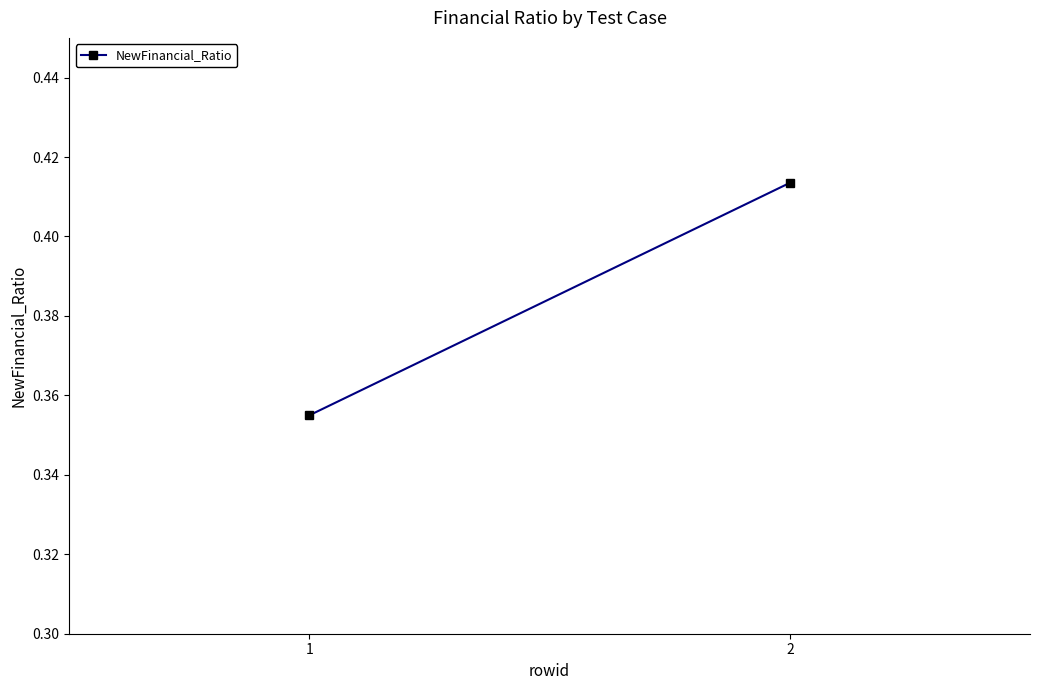

What is the change in value from 1 to 2?

+0.1